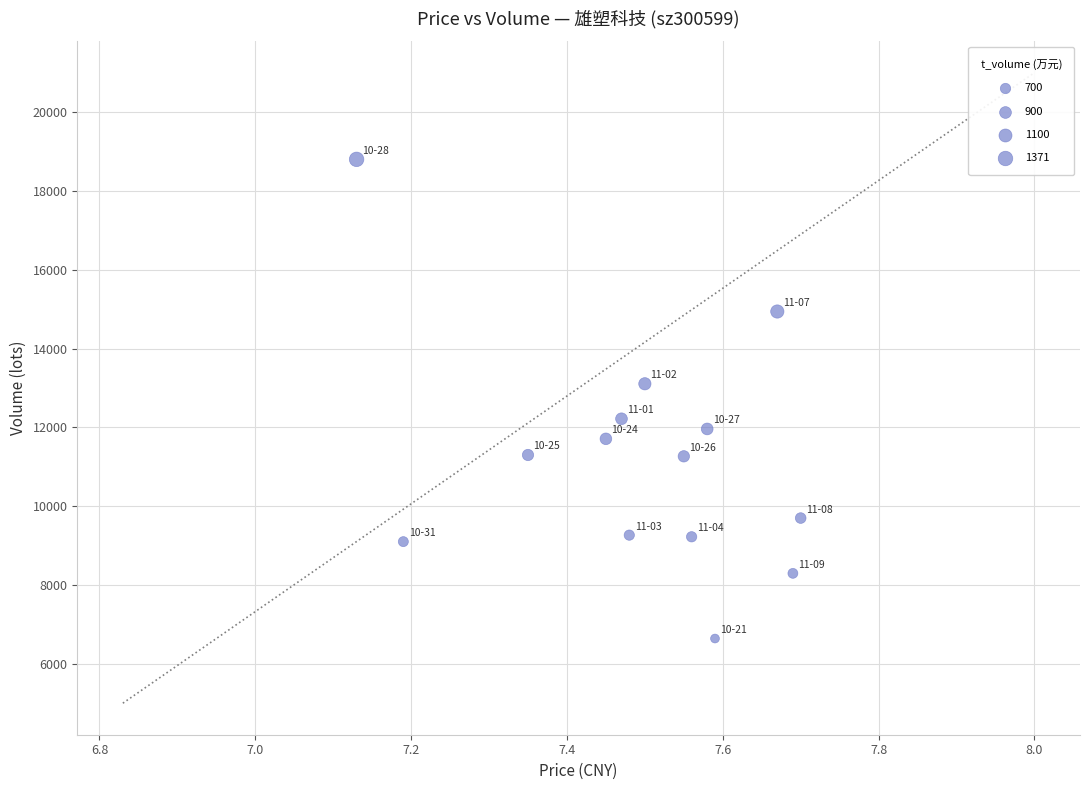

What is the range of Y values (max minus min)?

12160